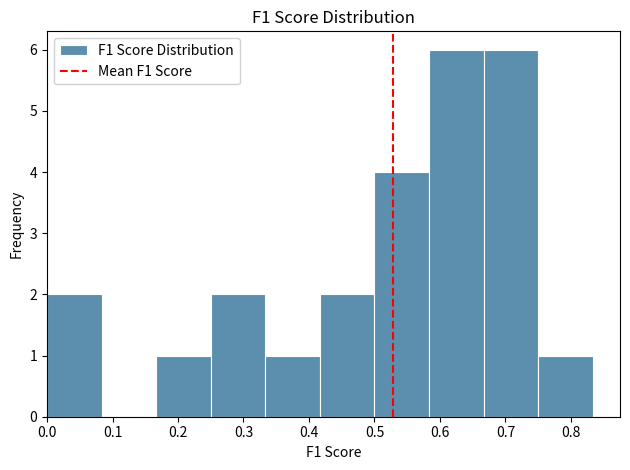

Reading left to right, list every bar in this chart as the range it spans on the x-axis followed by its height. Neither the bar edges nor the heights are printed on the chart, so give them approximately, as read against the axes.

0.00 to 0.08: 2
0.08 to 0.17: 0
0.17 to 0.25: 1
0.25 to 0.33: 2
0.33 to 0.42: 1
0.42 to 0.50: 2
0.50 to 0.58: 4
0.58 to 0.67: 6
0.67 to 0.75: 6
0.75 to 0.83: 1